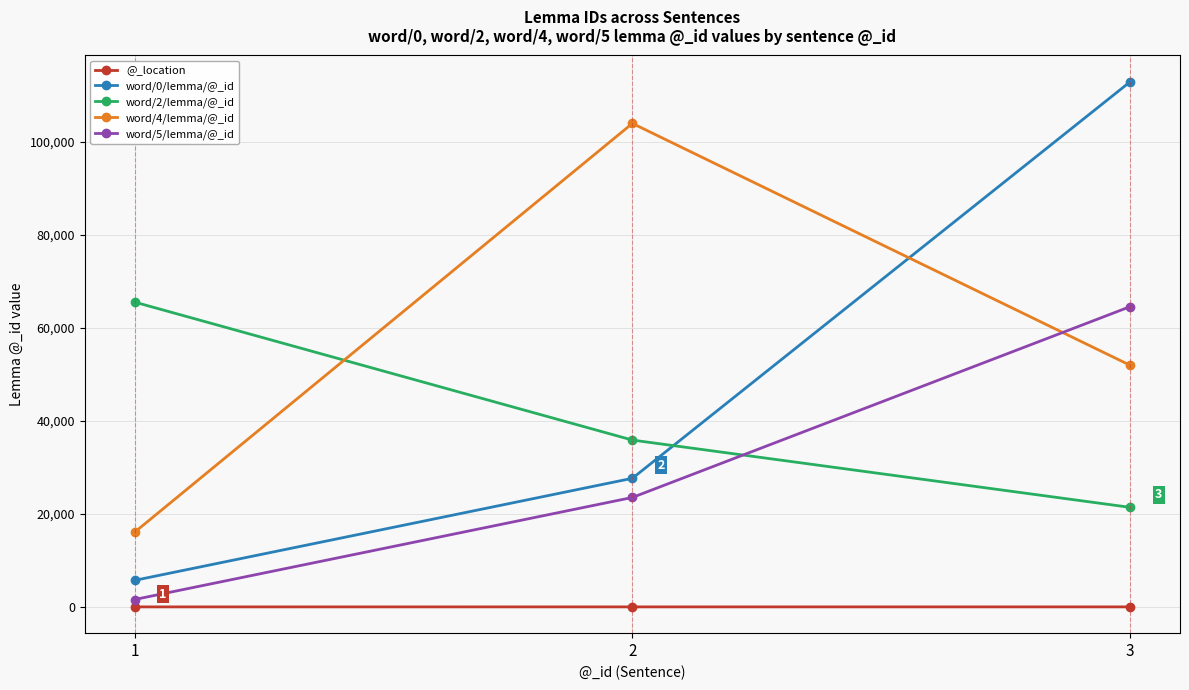

What is the greatest value displayed?

112934